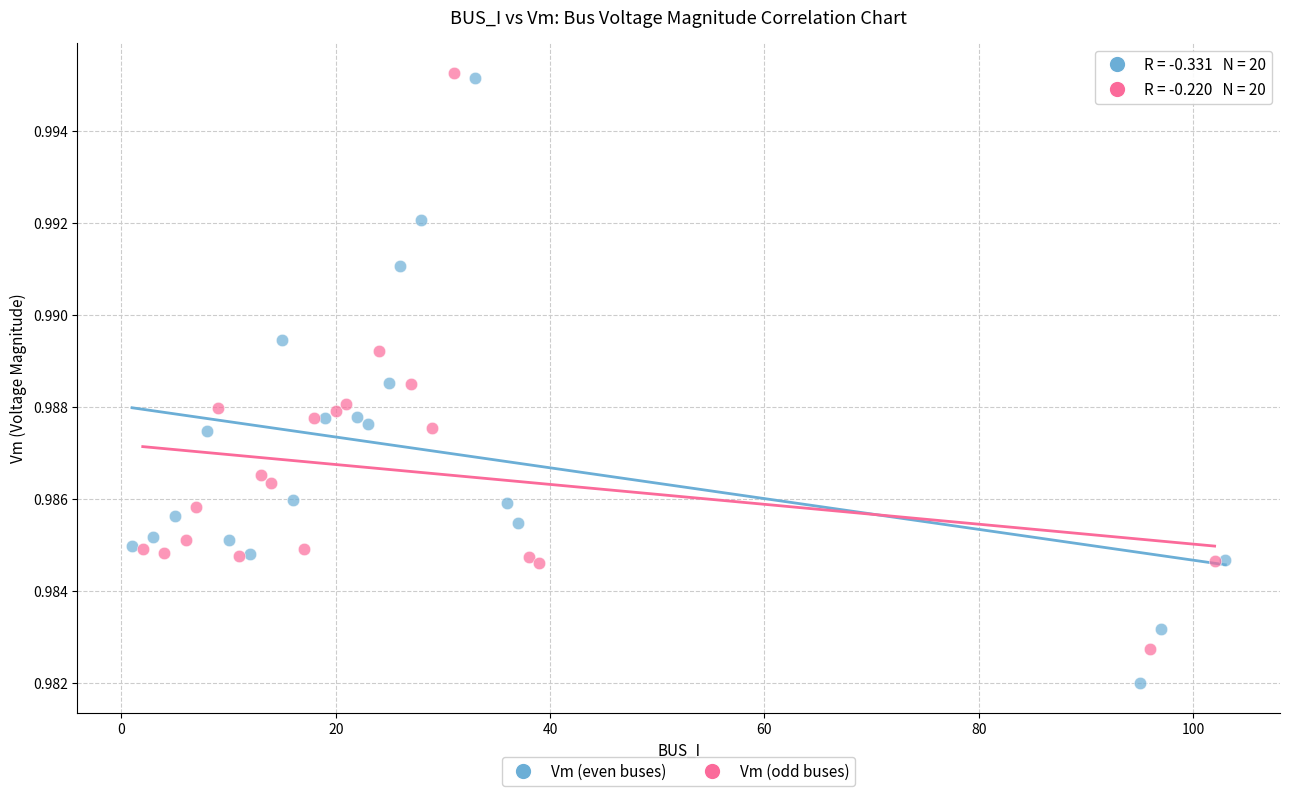

Which series reaches the minimum Y coordinate?

Vm (even buses)